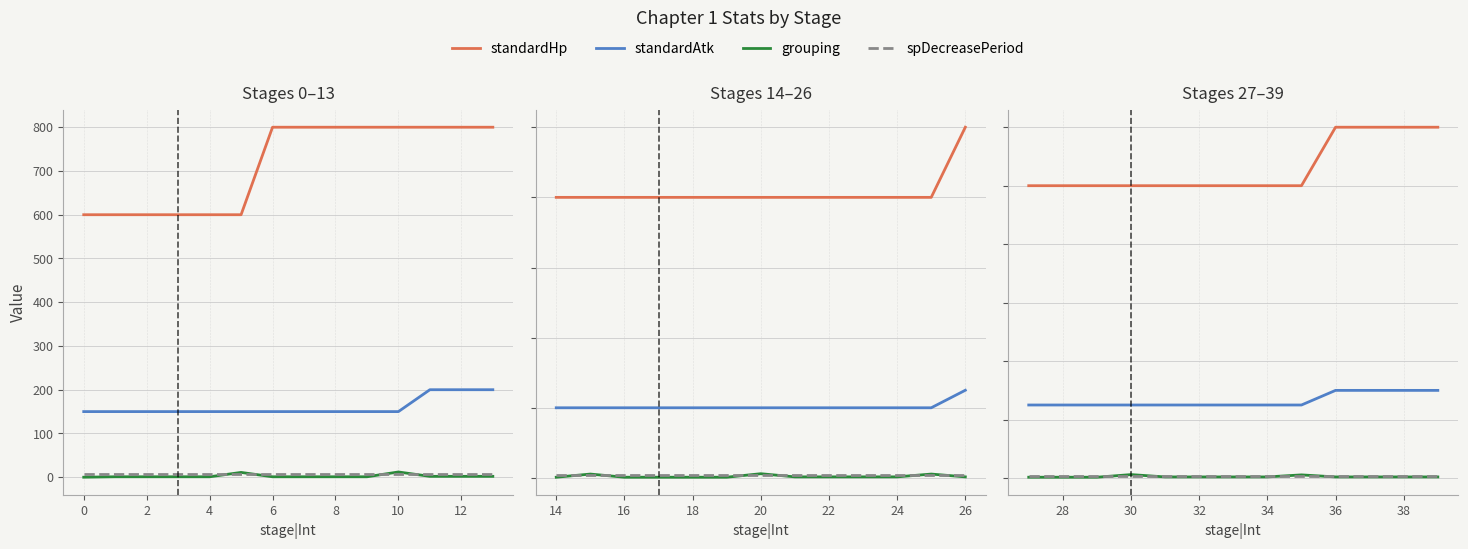

True or false: standardAtk has a value of 482.9 at 12.

False